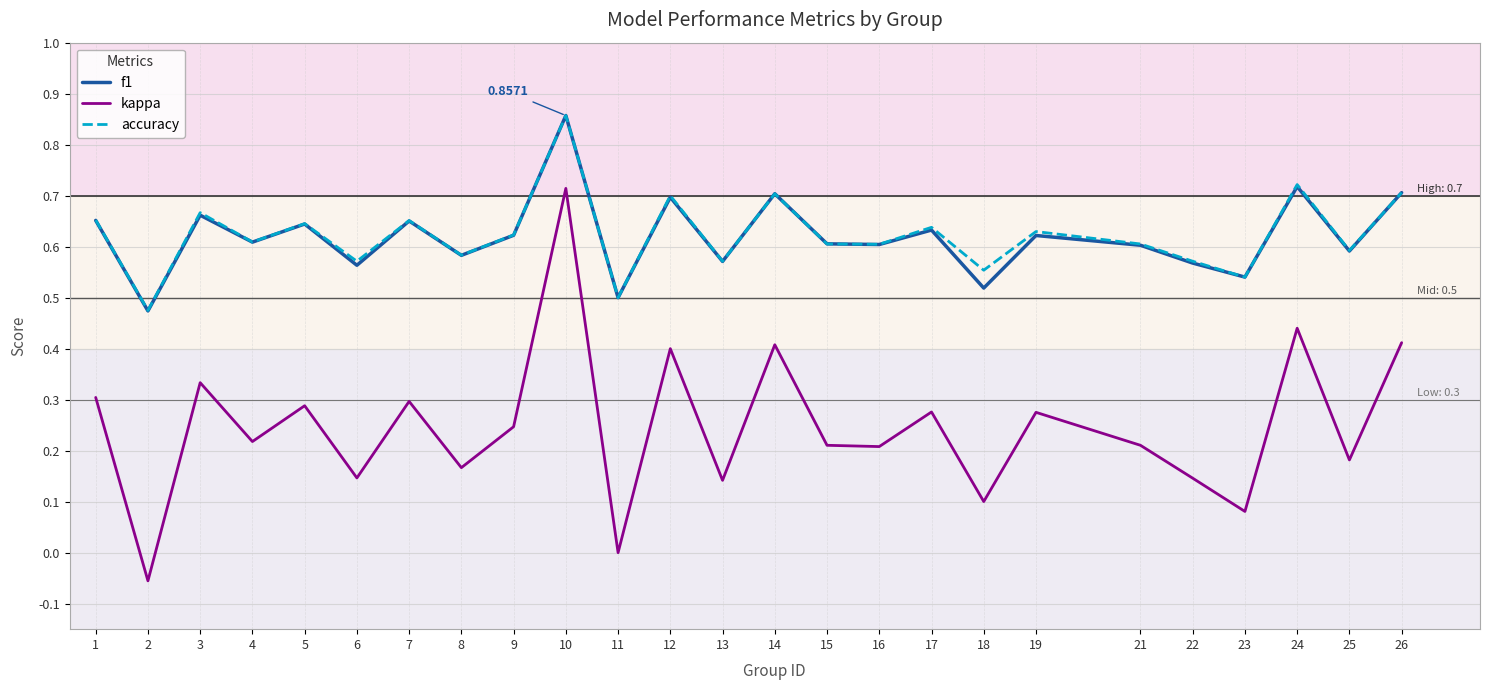

Which series has the largest range (max minus min)?

kappa